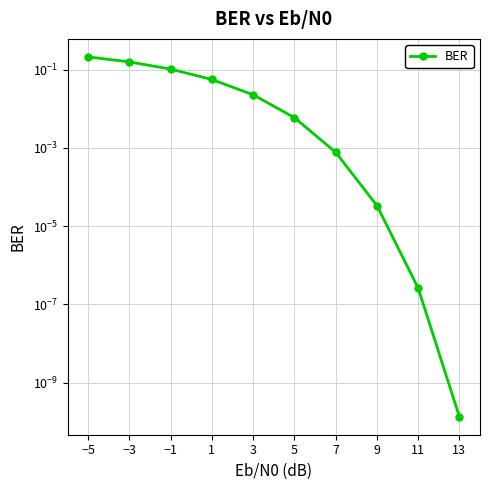

List the labels in order of value, smallest first.

13, 11, 9, 7, 5, 3, 1, −1, −3, −5